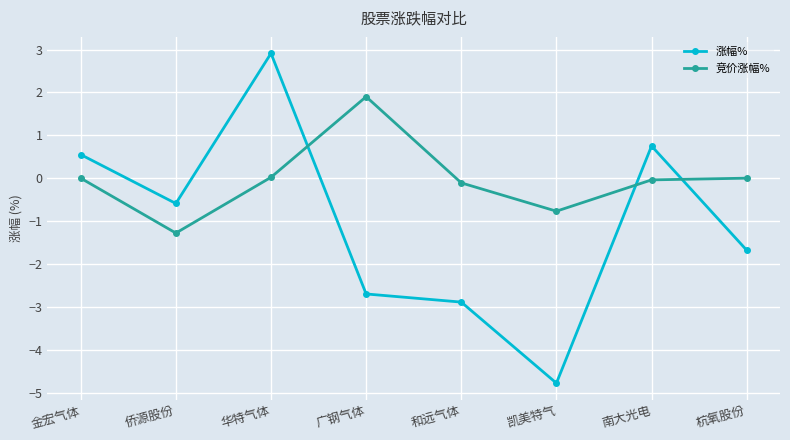

In 竞价涨幅%, how many points are lower than both neighbors (excluding endpoints)?

2